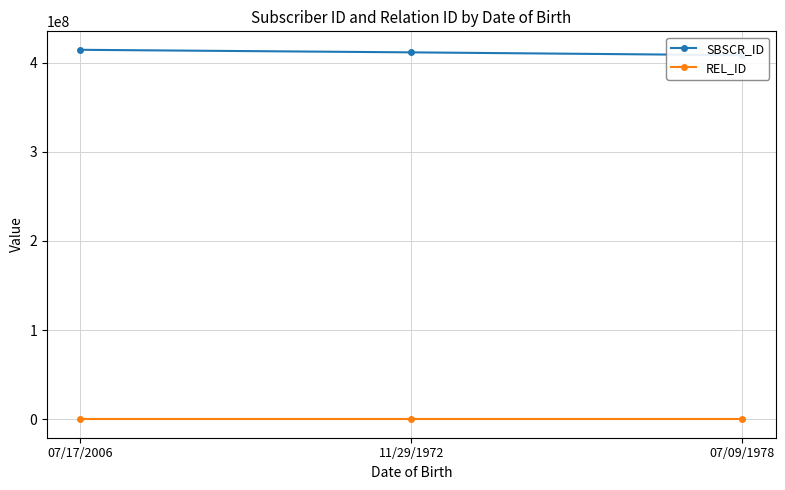

What are all the series names shown in the legend?

SBSCR_ID, REL_ID